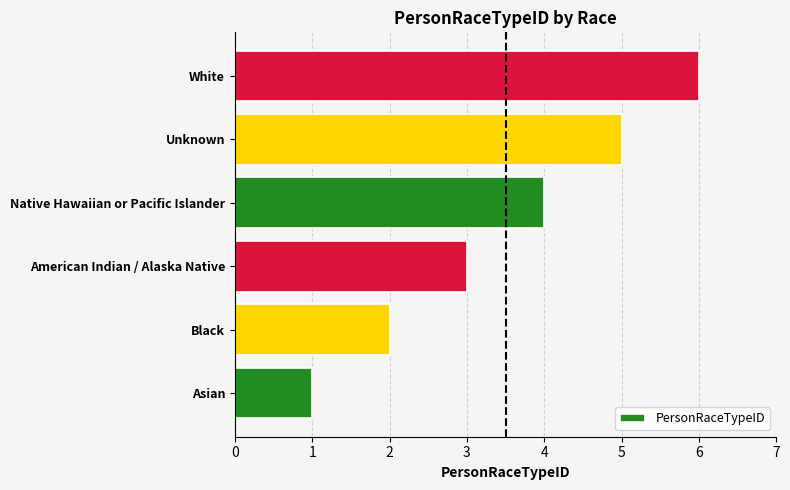

Count the values in the range 2 to 5.

4